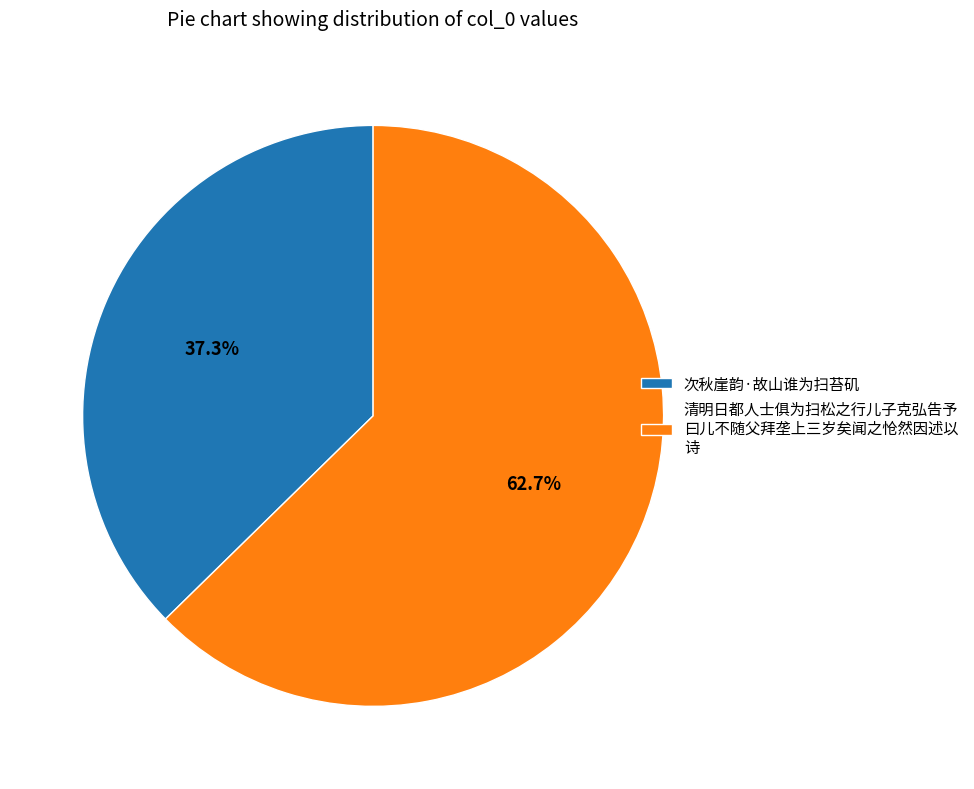

Approximately how many times larger is the value at 次秋崖韵·故山谁为扫苔矶 compared to 清明日都人士俱为扫松之行儿子克弘告予 曰儿不随父拜垄上三岁矣闻之怆然因述以 诗?

0.6